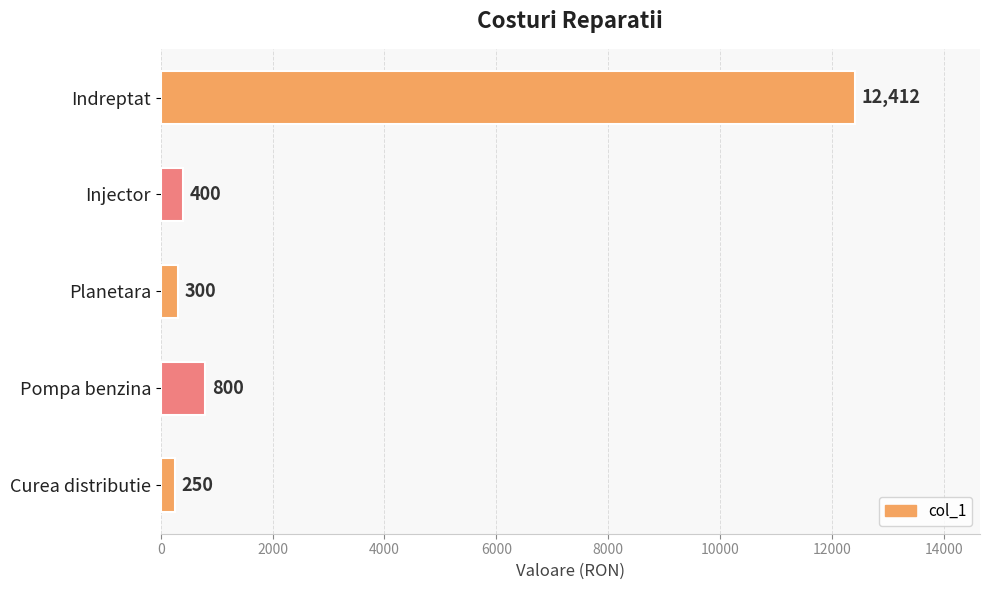

Between Planetara and Indreptat, which is larger?

Indreptat